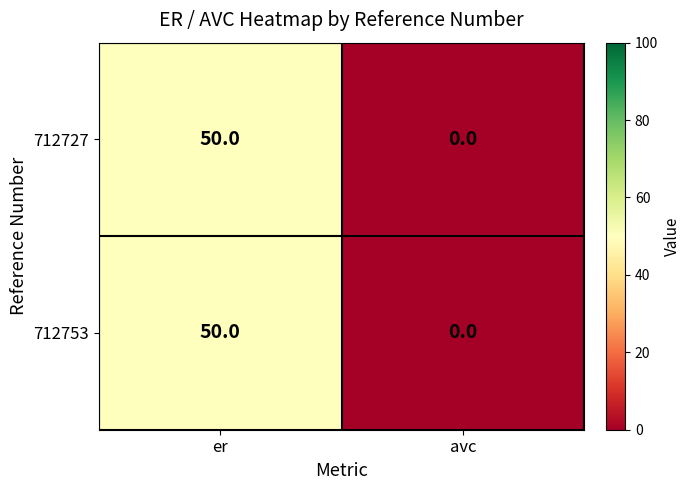

List the labels in order of 712727 value, smallest first.

avc, er